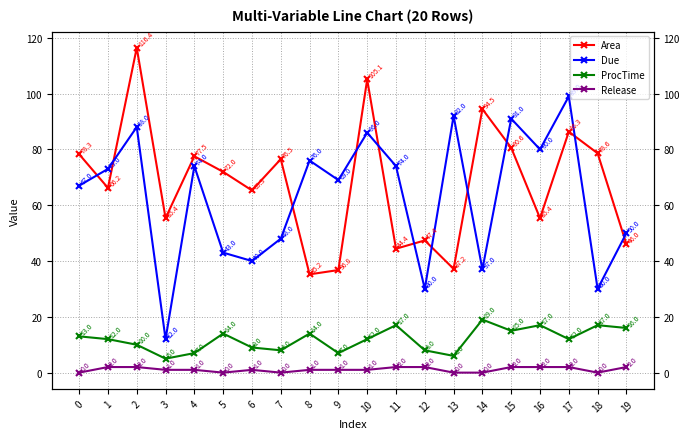

The value of Due at 16 is 80.0. True or false?

True